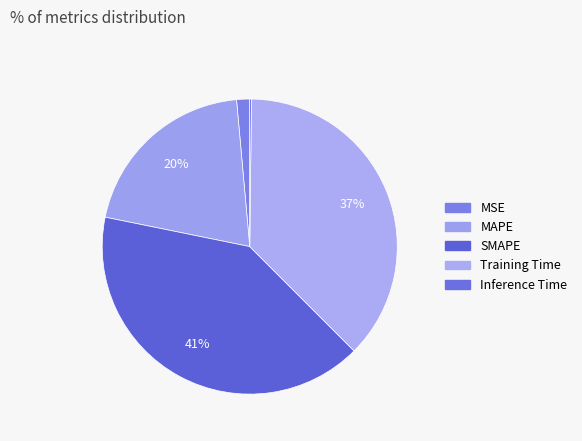

Which slice is the smallest?

Inference Time